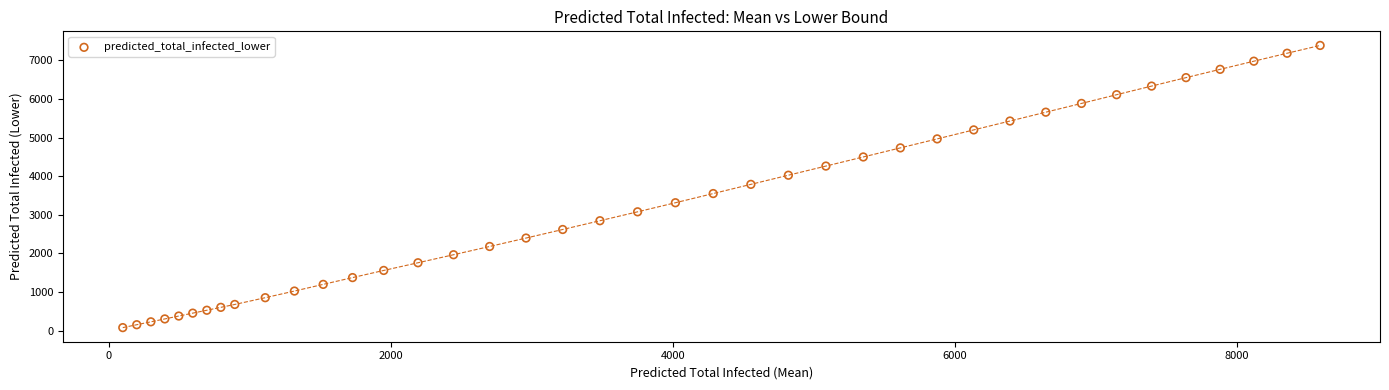

What is the range of Y values (max minus min)?

7310